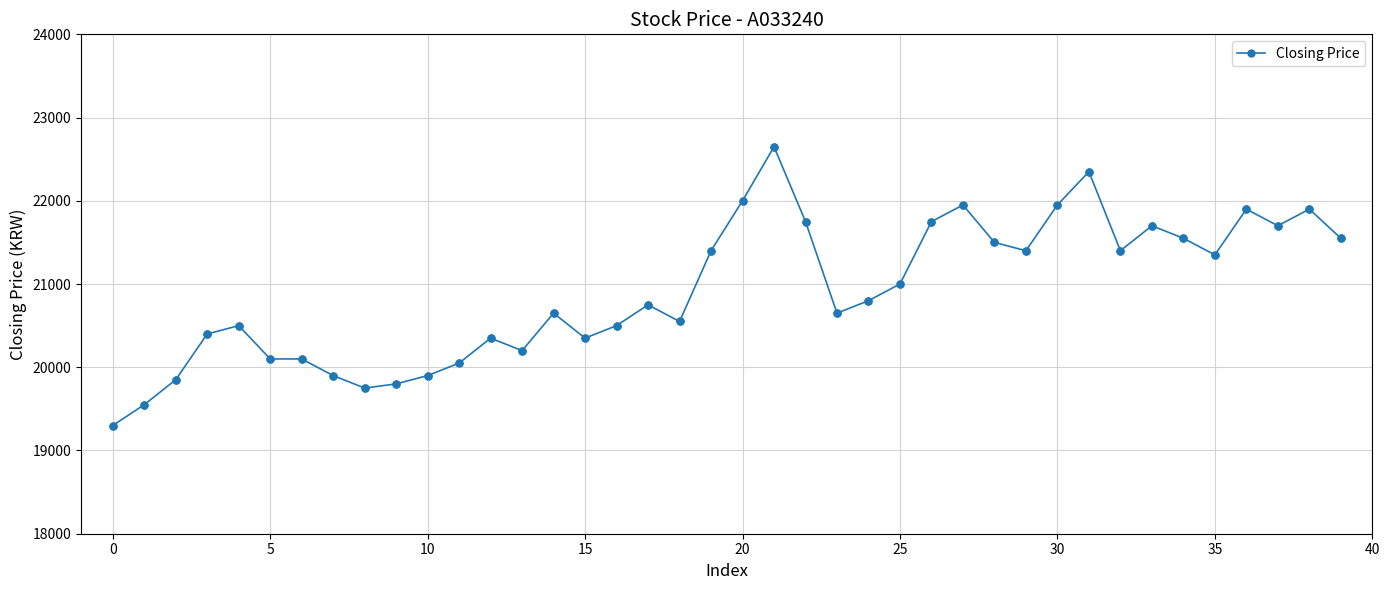

What is the difference between the maximum and second lowest values?

3100